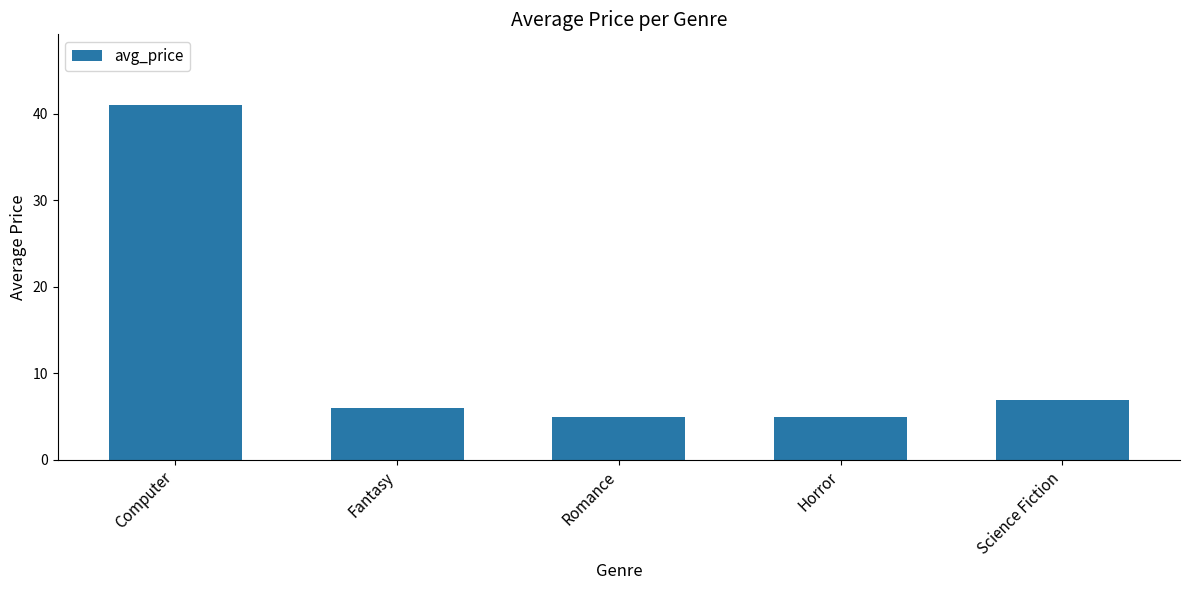

The chart shows a value of 41.0 at Computer. True or false?

True